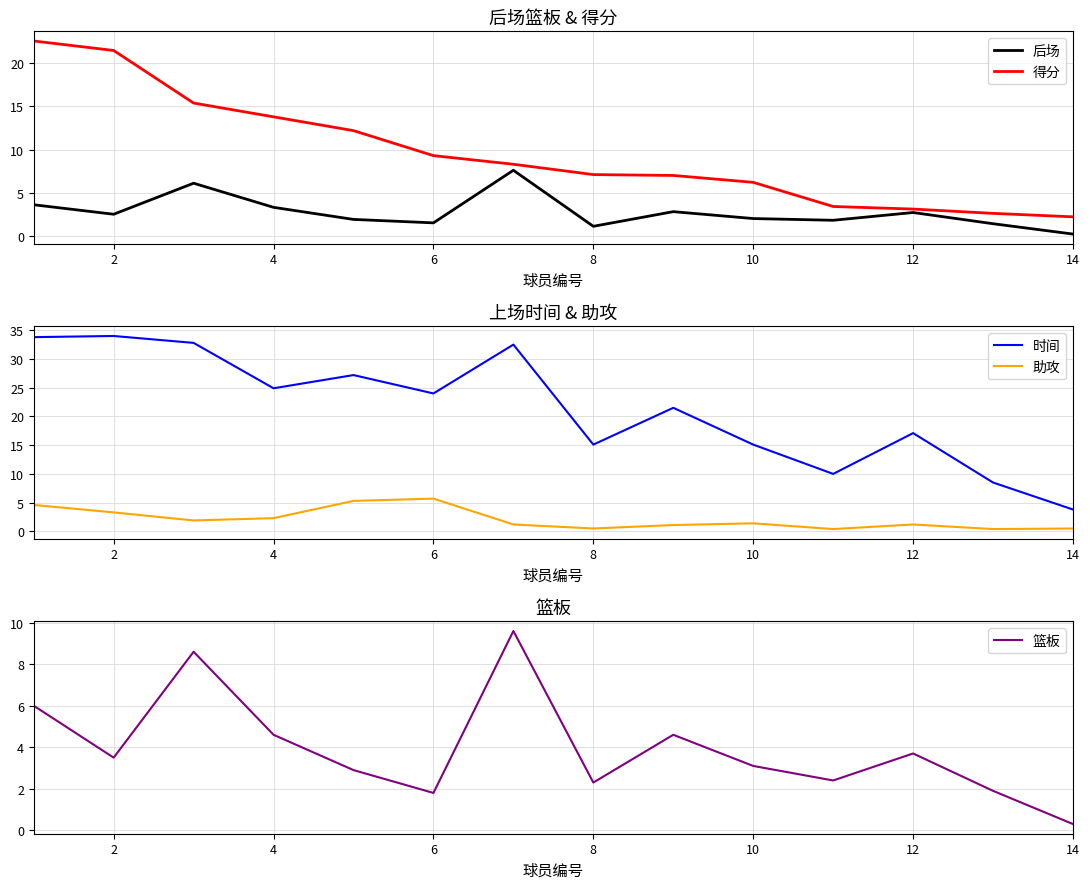

Is it true that 后场 equals 3.2 at 10?

False